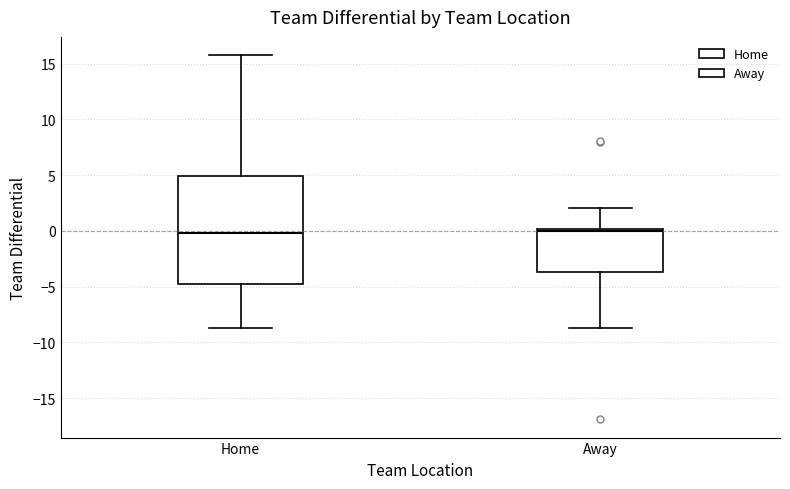

Where does the median line of the box for Home sit on the y-axis? The values are not printed on the chart, so give them approximately, as read against the axis.

0.0